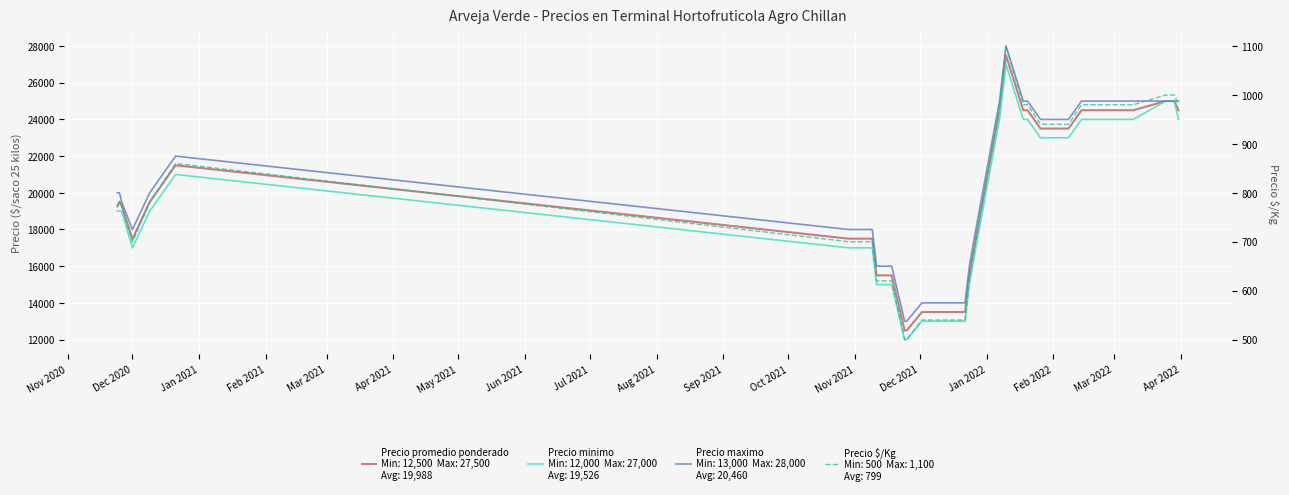

True or false: Precio maximo and Precio minimo cross at least once.

False